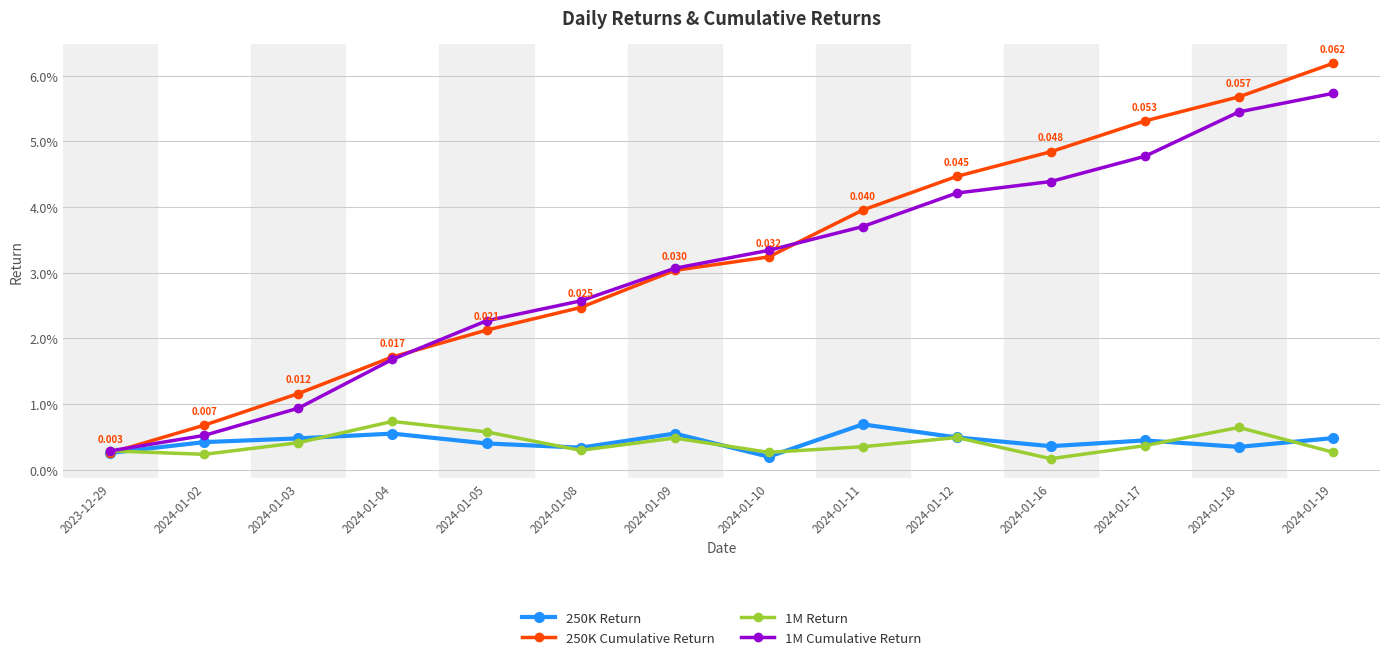

Is this an area chart (filled region under the line)?

No